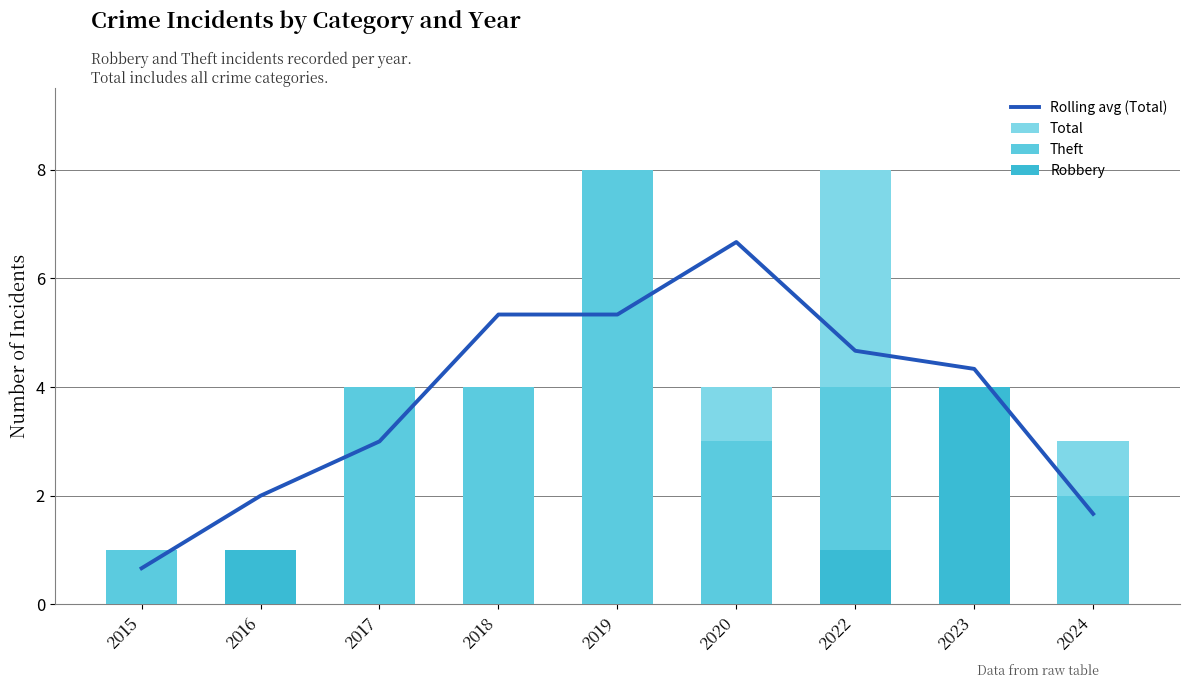

At which label is Rolling avg (Total) closest to 3?

2017